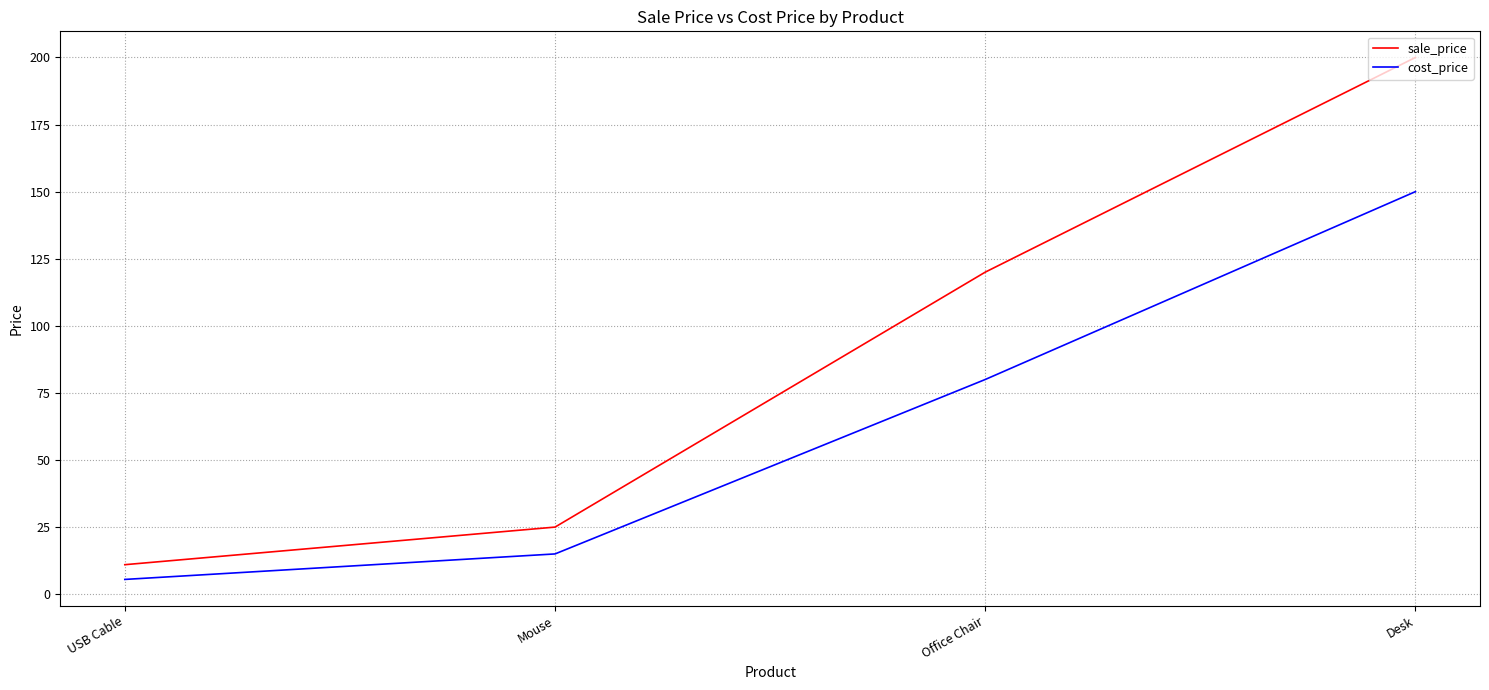

True or false: cost_price and sale_price cross at least once.

False